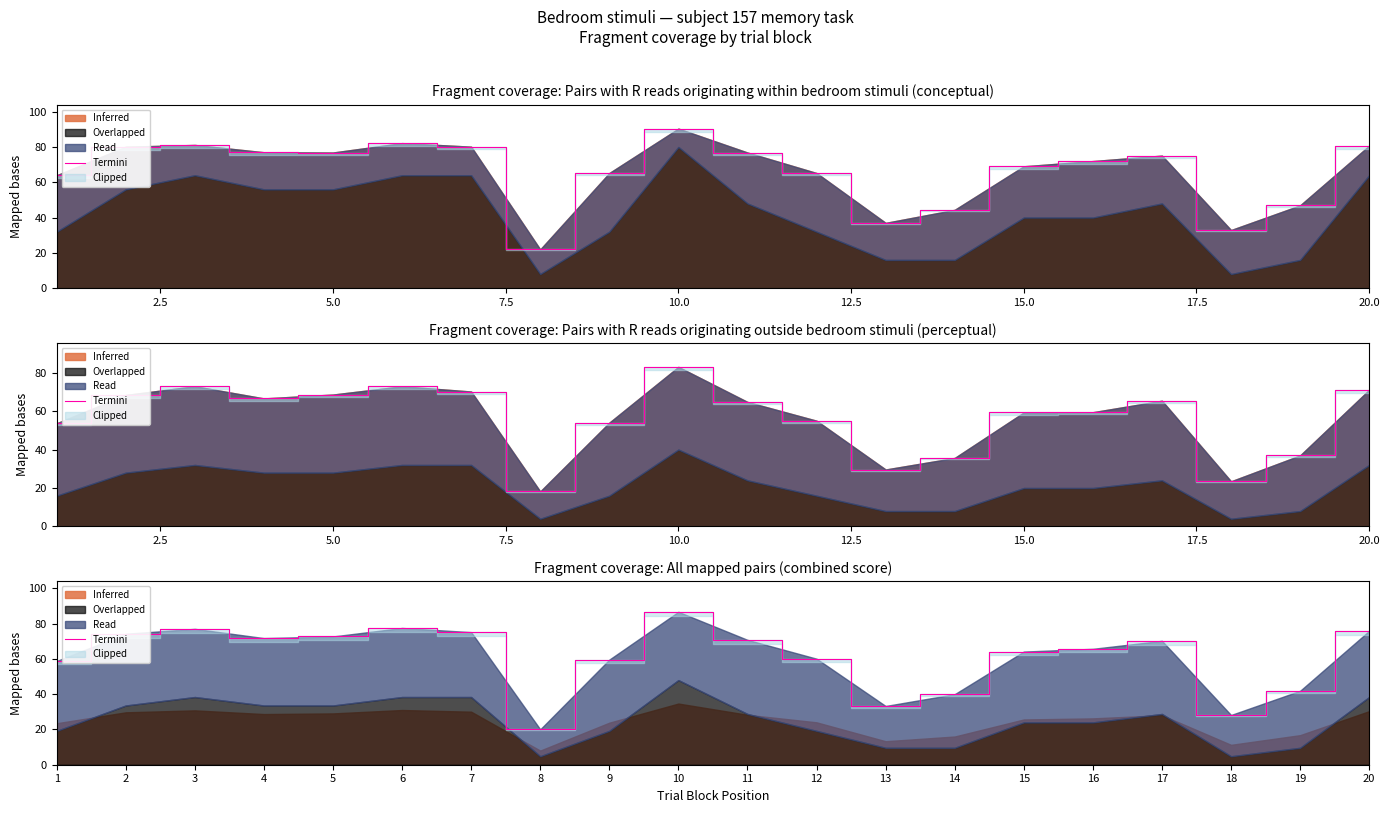

The value at 10 is 51.7. True or false?

False